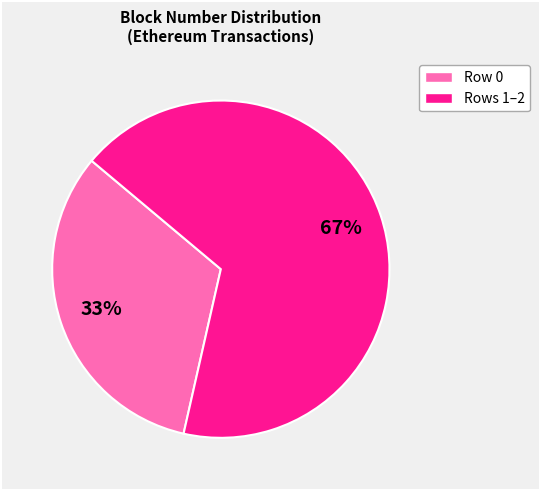

Count the number of slices in the pie.

2